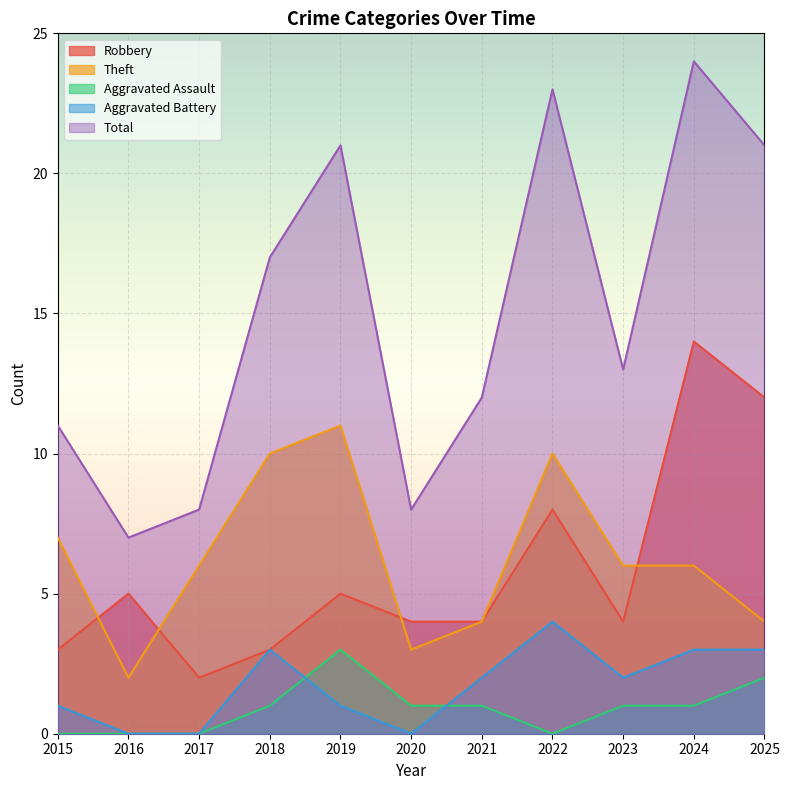

Which series has the widest spread of values?

Total